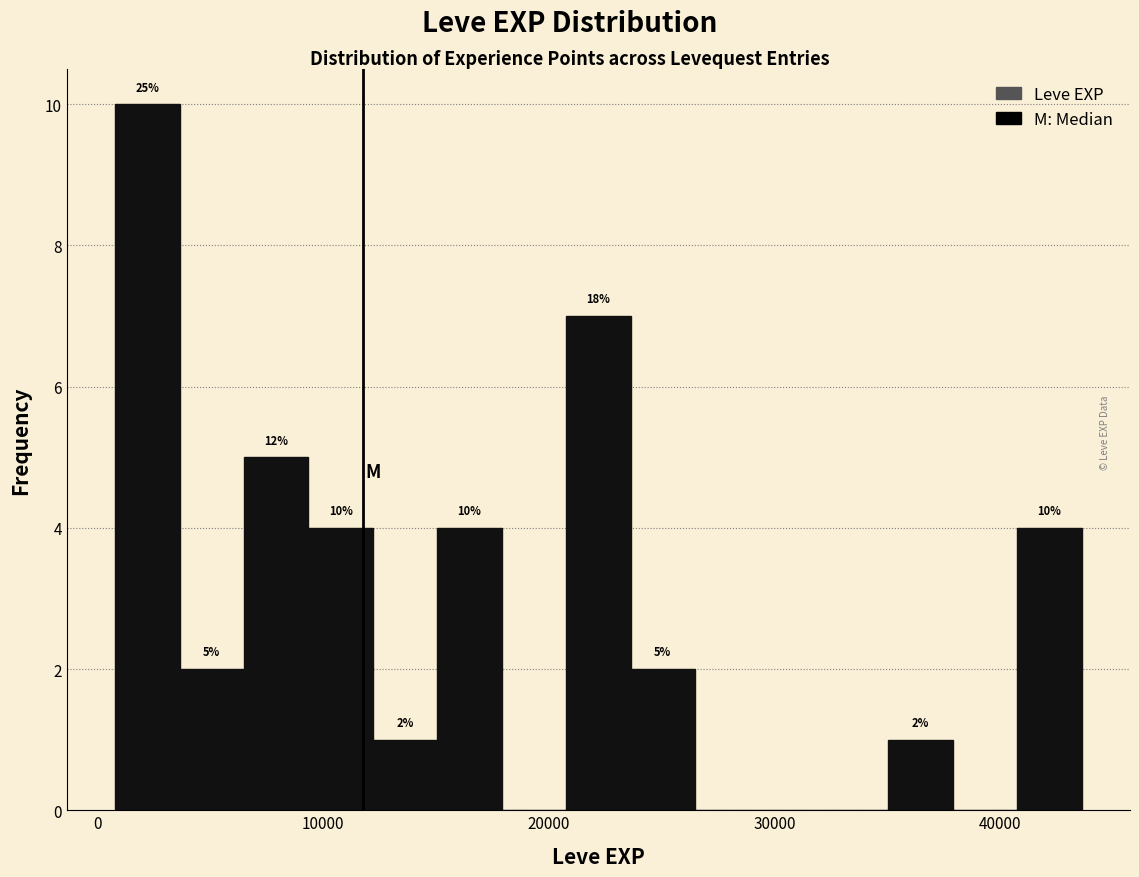

Read against the x-axis, roughly where is the centre of the tallest bar?

2000